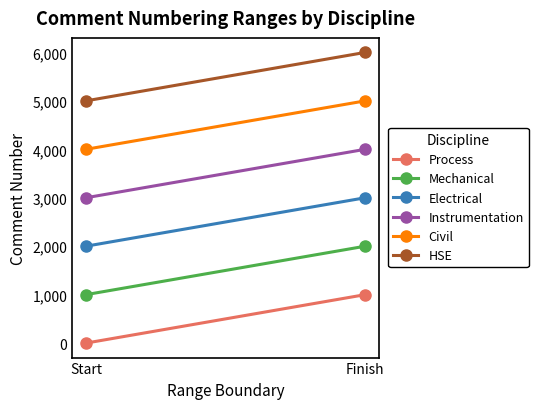

The HSE series shows 5001 at Start. True or false?

True